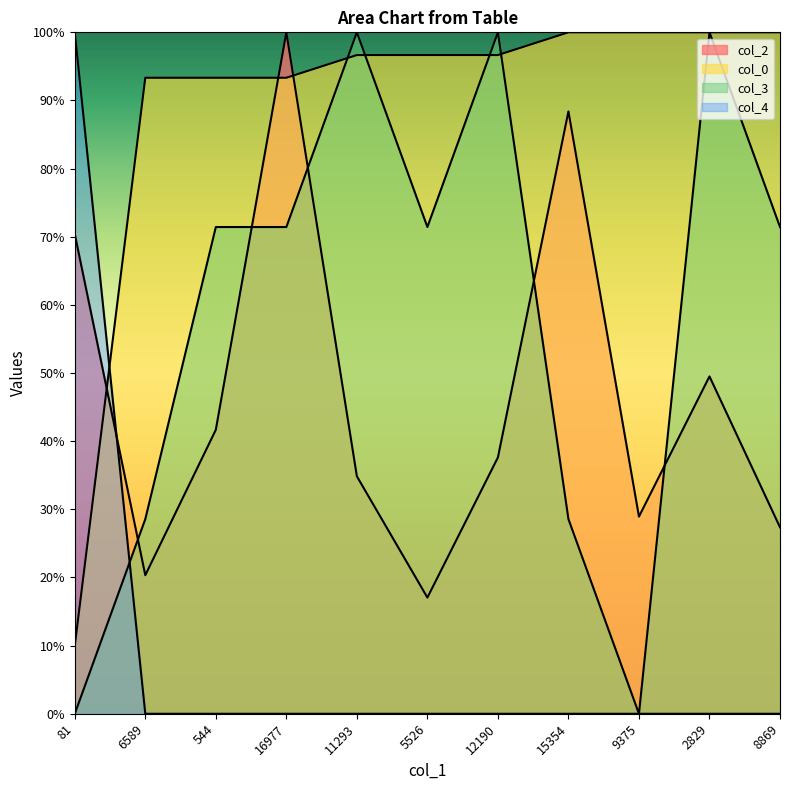

Which series has the largest total across all categories?

col_0